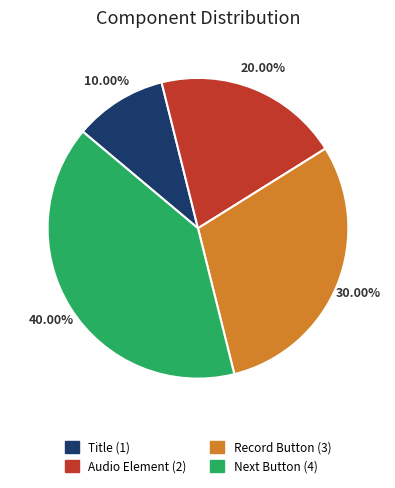

Is it true that Record Button is 30% of the pie?

True